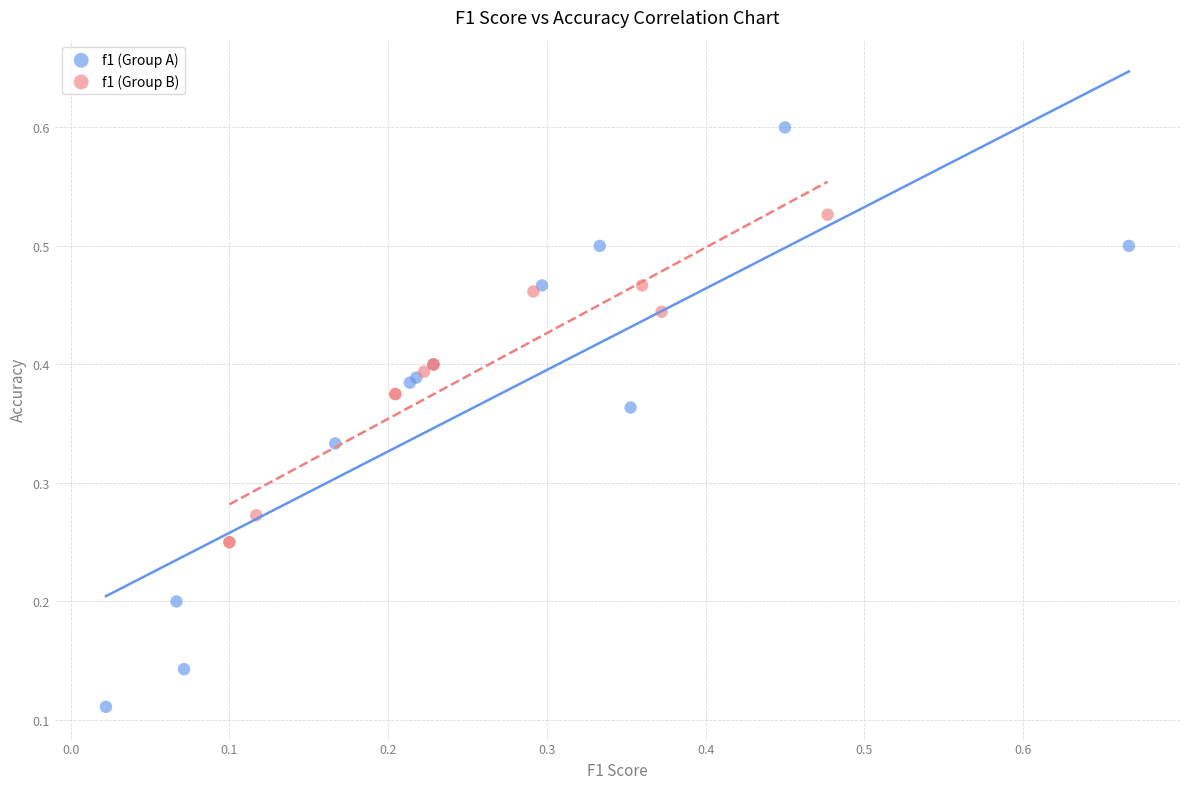

What are all the series names shown in the legend?

f1 (Group A), f1 (Group B)